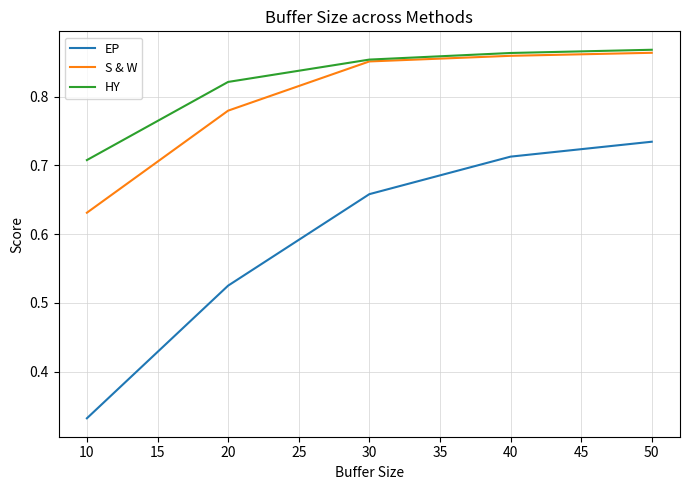

Where is EP nearest to the value 0?

10